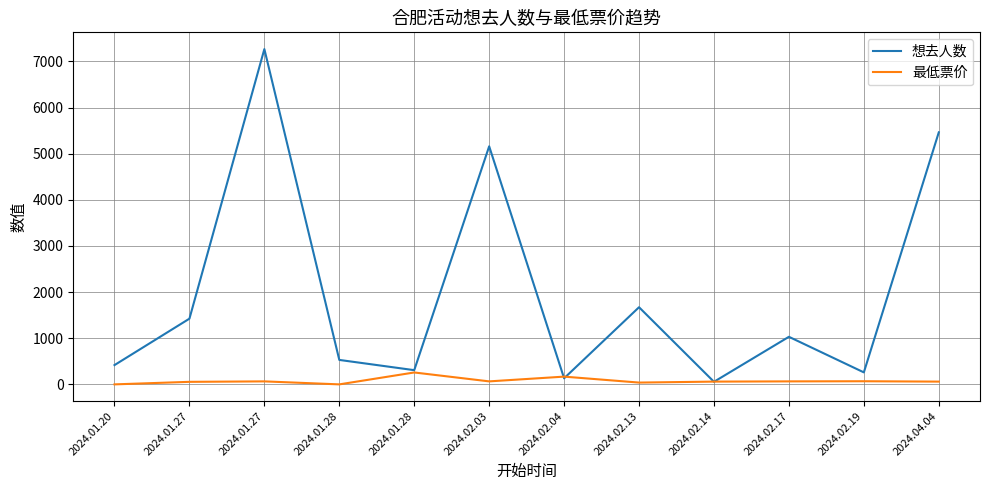

What are all the series names shown in the legend?

想去人数, 最低票价